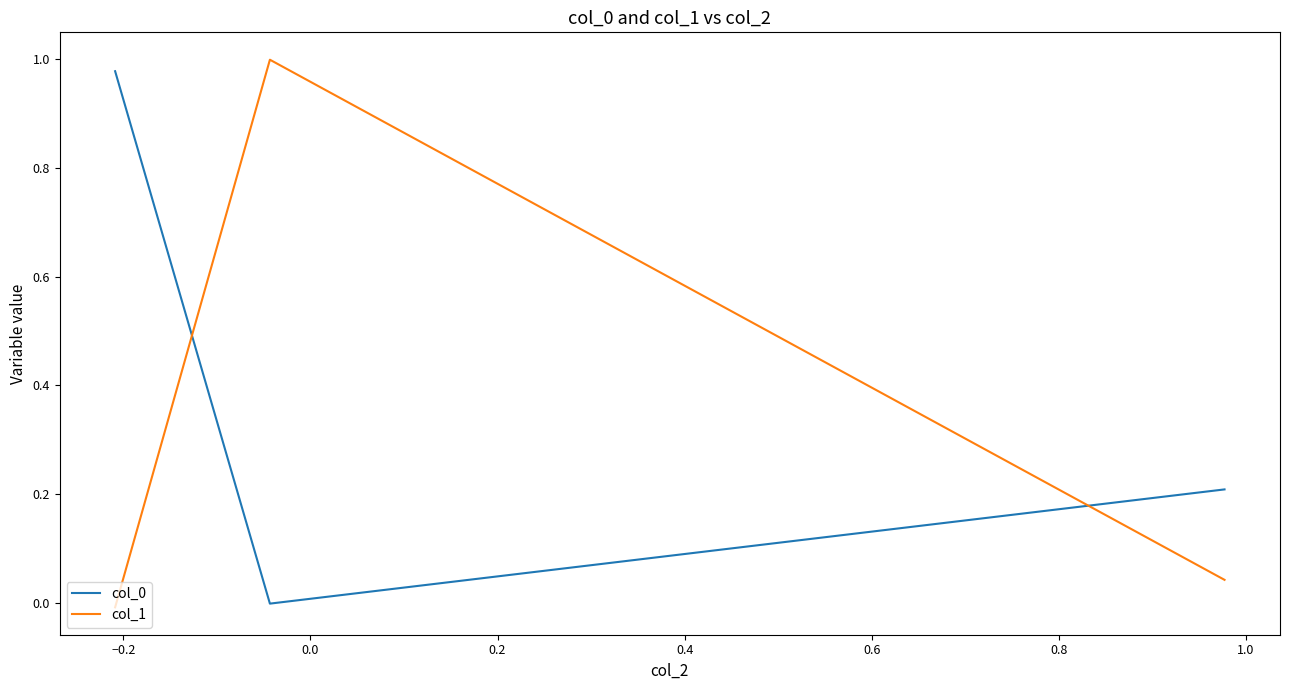

How many lines are shown in the chart?

2